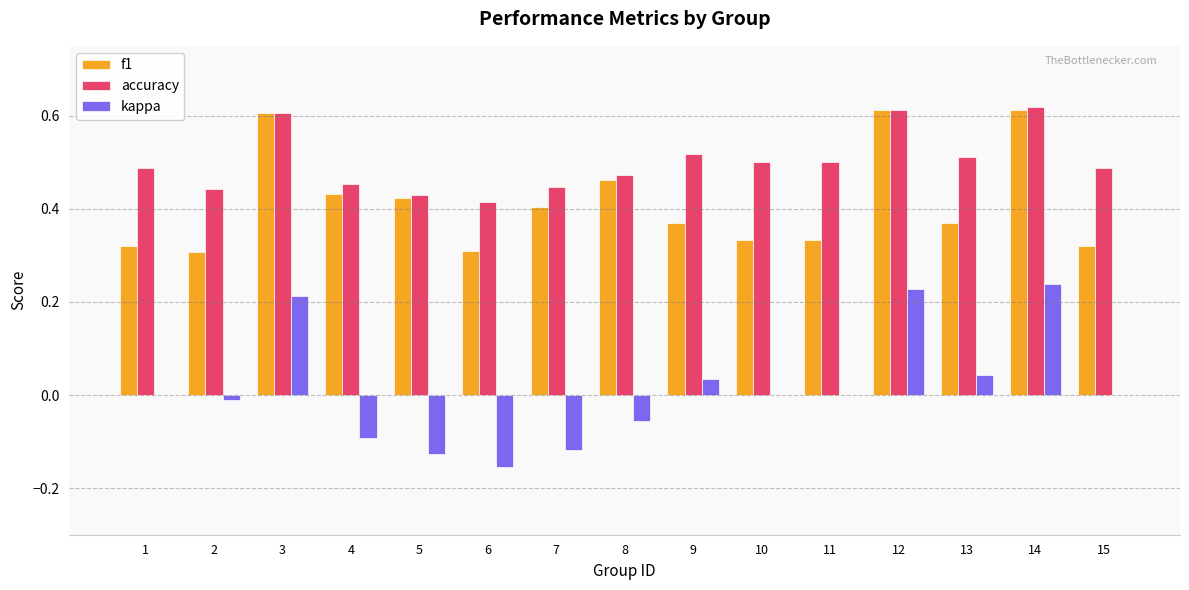

Between 3 and 11, which series saw the biggest shift?

f1